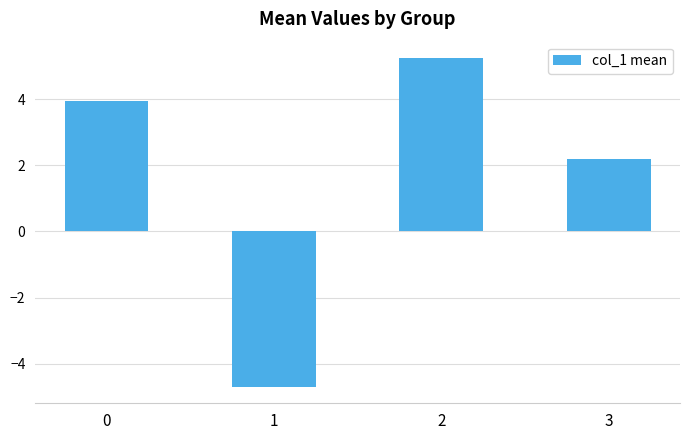

What is the change in value from 1 to 3?

+6.9